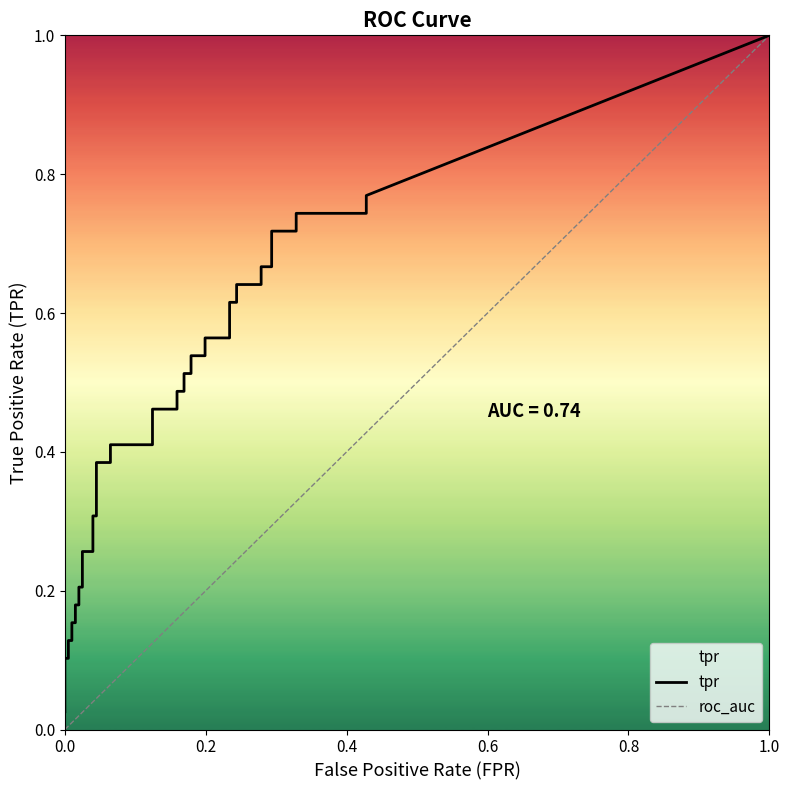

Does the chart display data point markers on the line(s)?

No